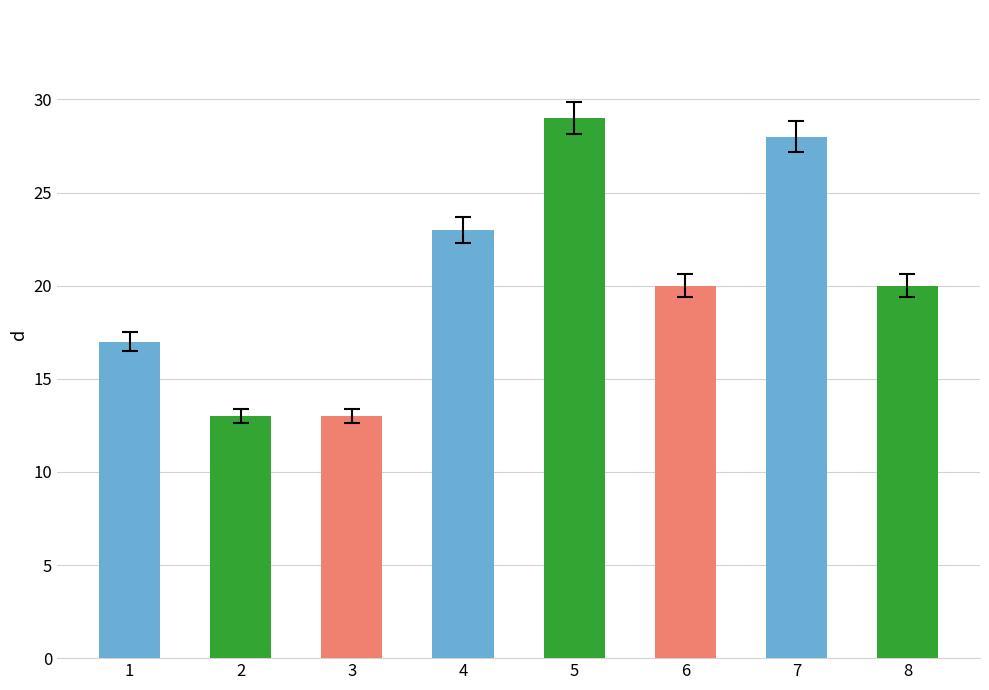

Between 3 and 7, which is larger?

7